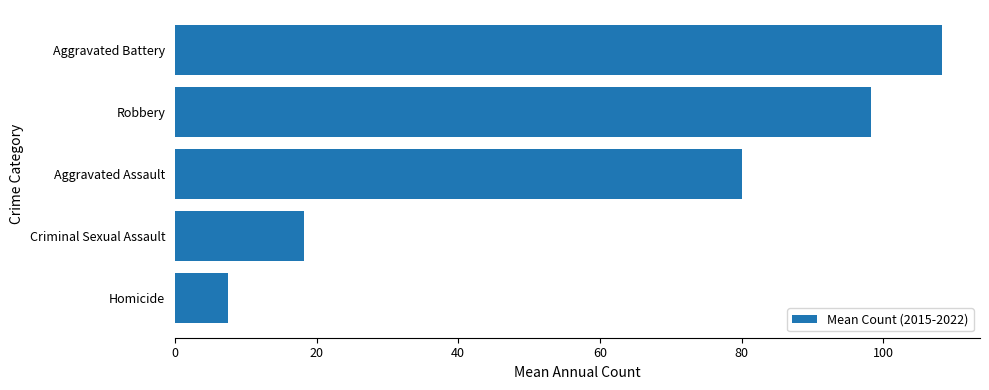

What is the minimum value shown in the chart?

7.5